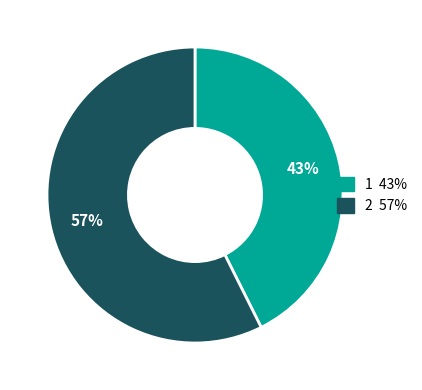

Is the sum of 1 and 2 greater than half?

Yes